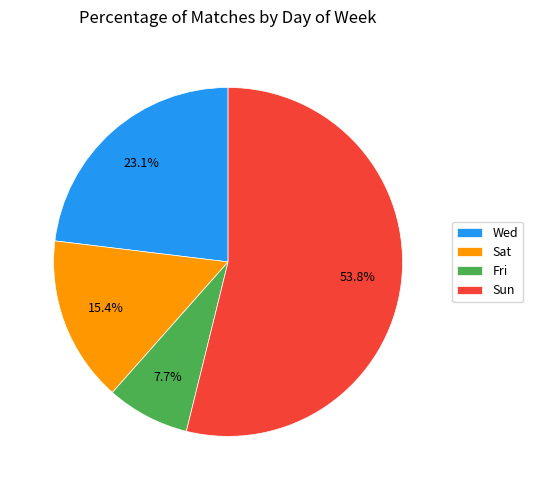

Approximately how many times larger is the value at Wed compared to Sun?

0.4